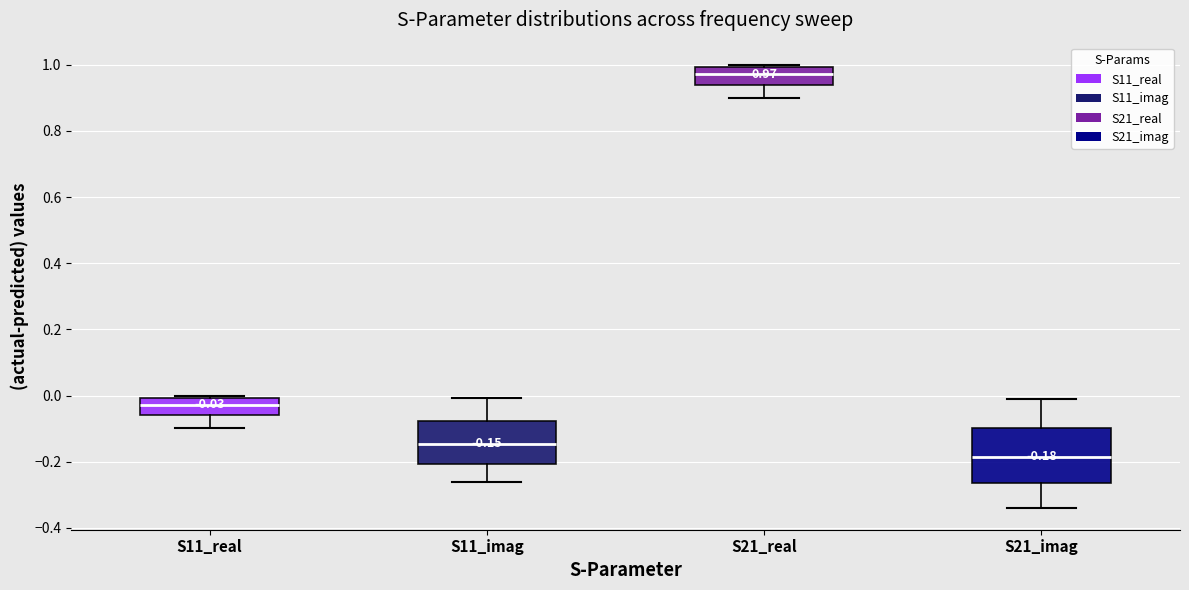

Which box is the tallest, from its lower edge to its upper edge?

S21_imag